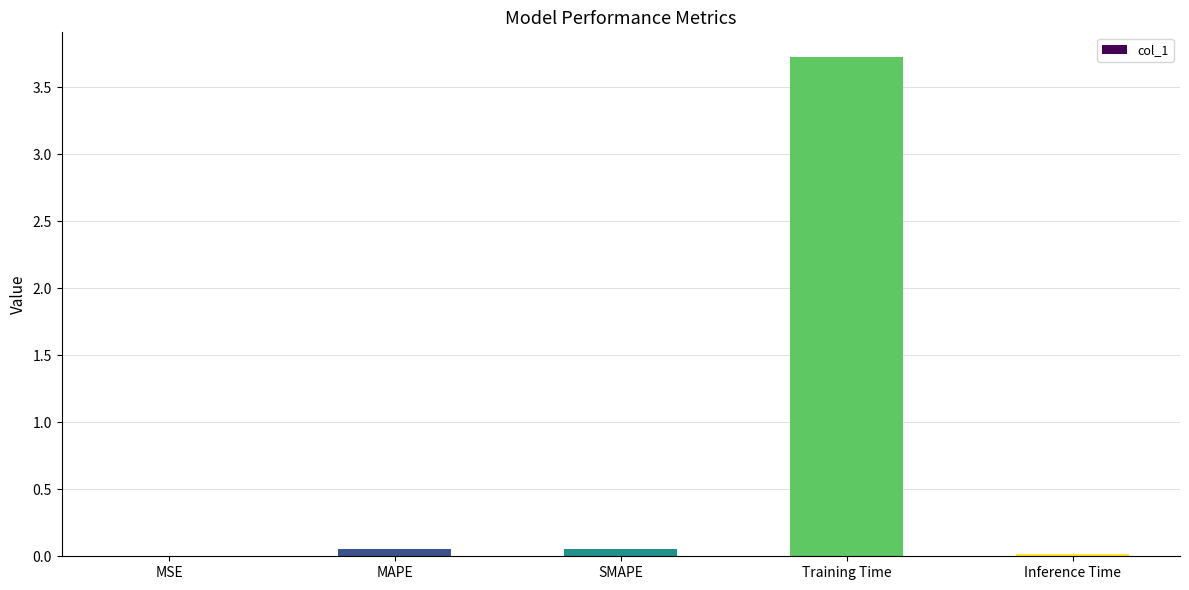

How many series are shown in this chart?

1